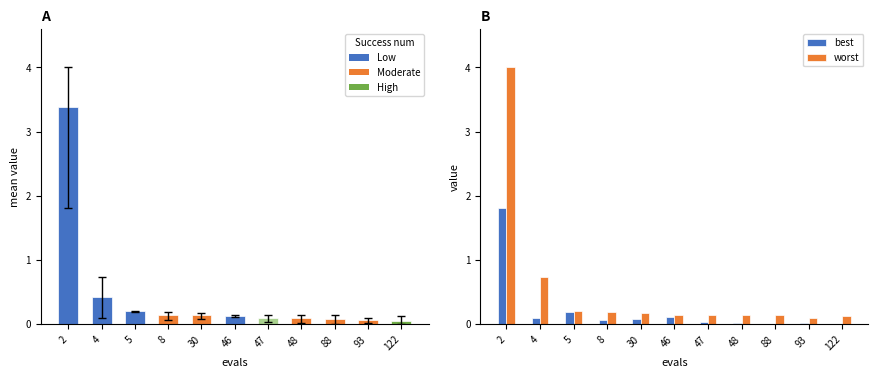

Reading right to left, extract all data points from this chart.

mean: 122=0.1	93=0.1	88=0.1	48=0.1	47=0.1	46=0.1	30=0.1	8=0.1	5=0.2	4=0.4	2=3.4
best: 122=0.0	93=0.0	88=0.0	48=0.0	47=0.0	46=0.1	30=0.1	8=0.1	5=0.2	4=0.1	2=1.8
worst: 122=0.1	93=0.1	88=0.1	48=0.1	47=0.1	46=0.1	30=0.2	8=0.2	5=0.2	4=0.7	2=4.0